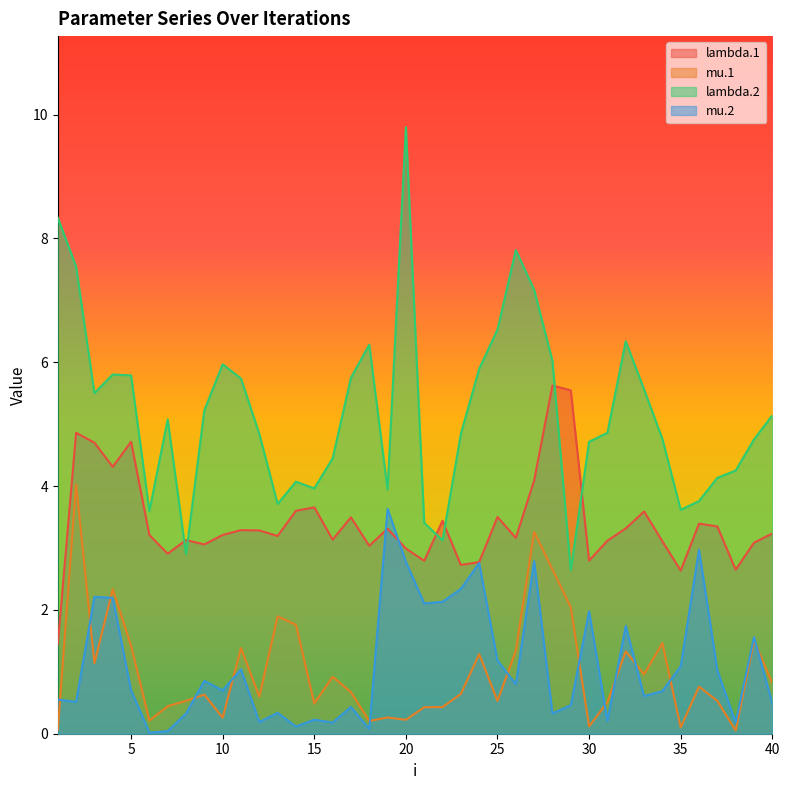

List the labels in order of mu.2 value, smallest first.

6, 7, 18, 14, 16, 38, 12, 31, 15, 8, 28, 13, 17, 29, 40, 2, 1, 33, 34, 10, 5, 26, 9, 37, 11, 35, 25, 39, 32, 30, 21, 22, 4, 3, 23, 24, 20, 27, 36, 19